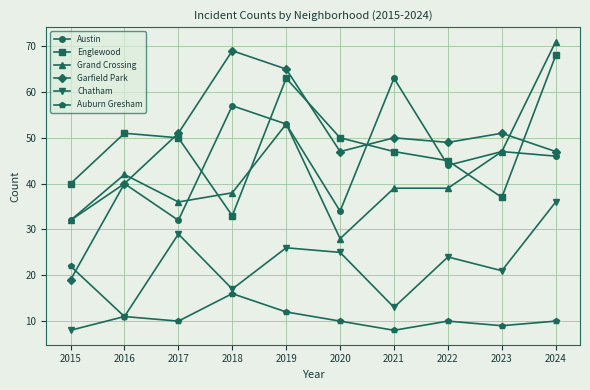

Where is Auburn Gresham nearest to the value 15?

2018